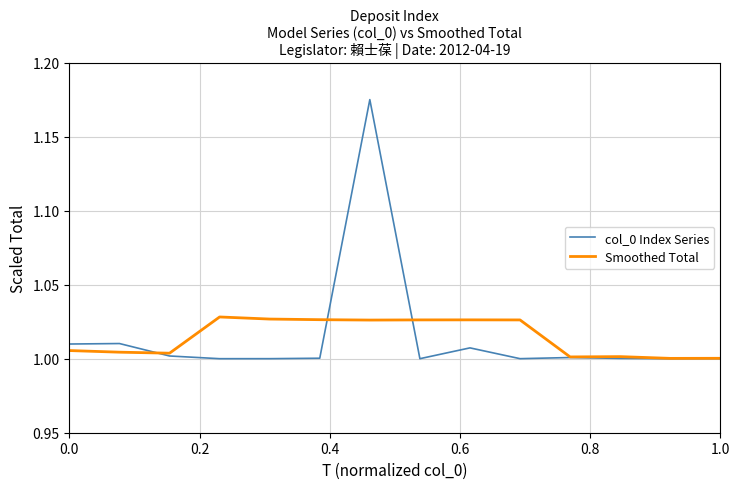

Rank the series by their maximum value, from lowest to highest.

Smoothed Total, col_0 Index Series